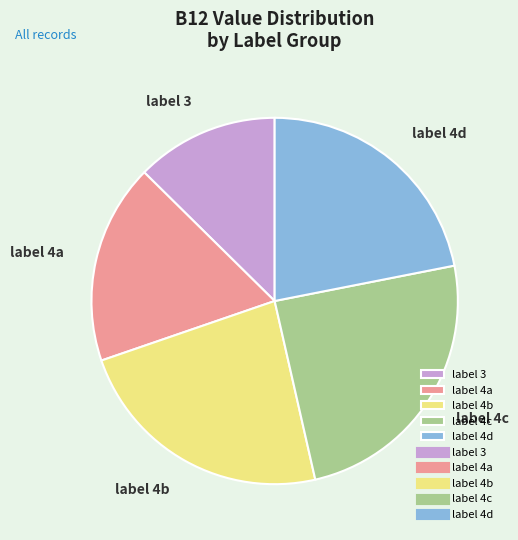

Which slice is the smallest?

label 3